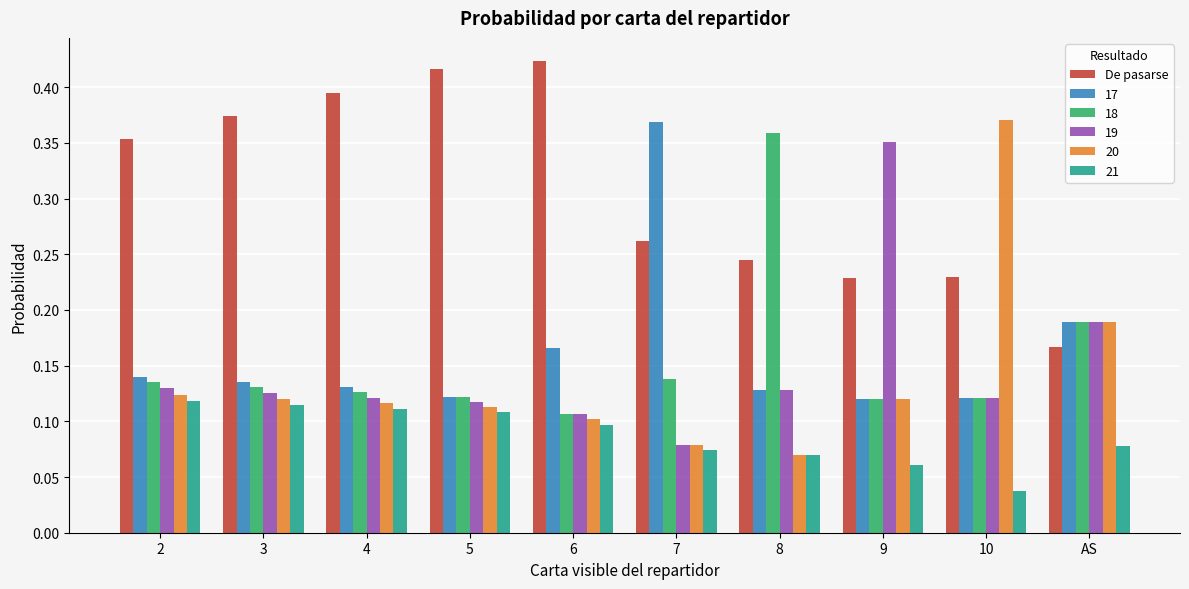

Which category has the highest value in the 17 series?

7